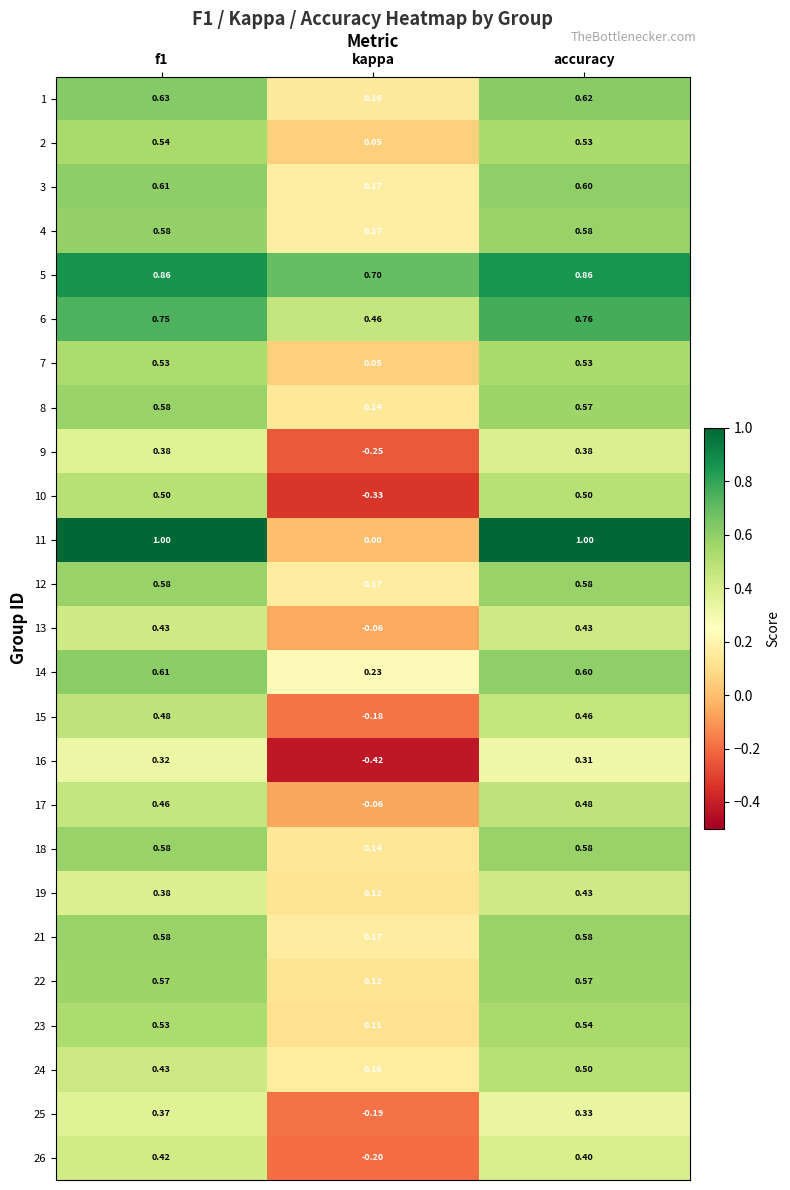

At which category is the sum across all series the highest?

accuracy